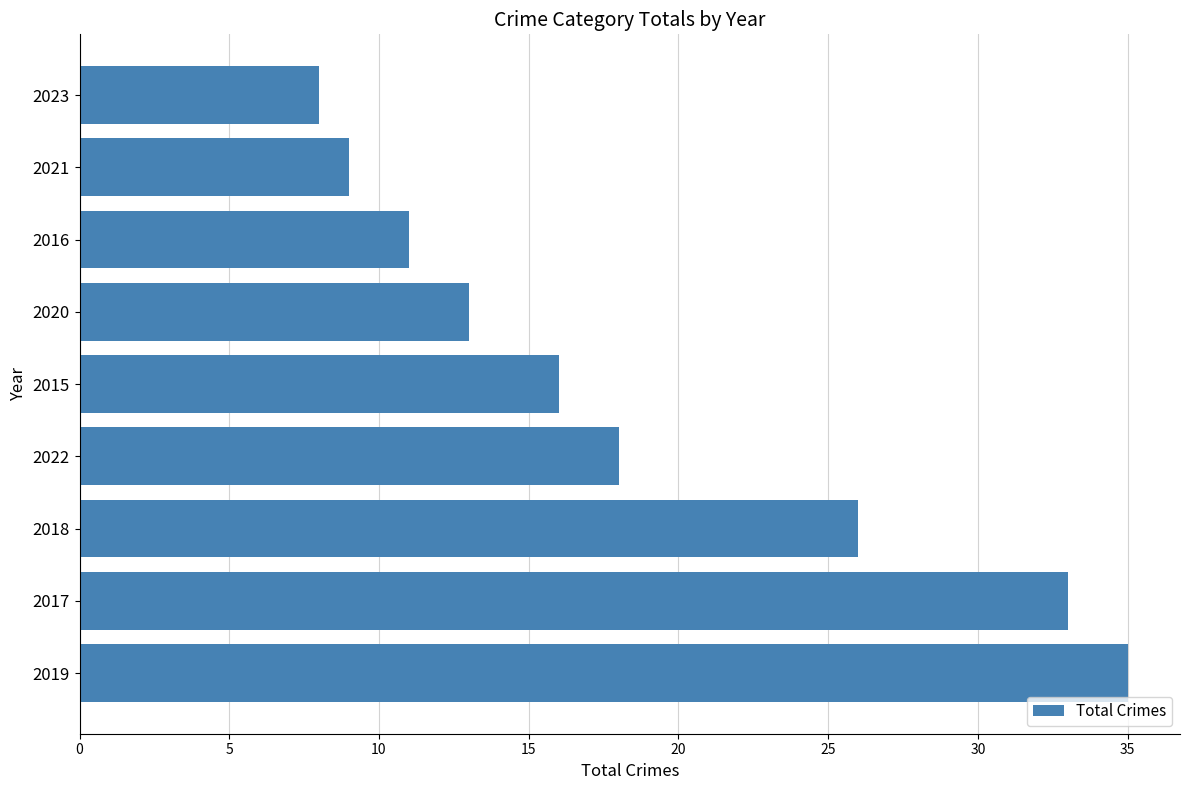

How many data points does each series have?

9